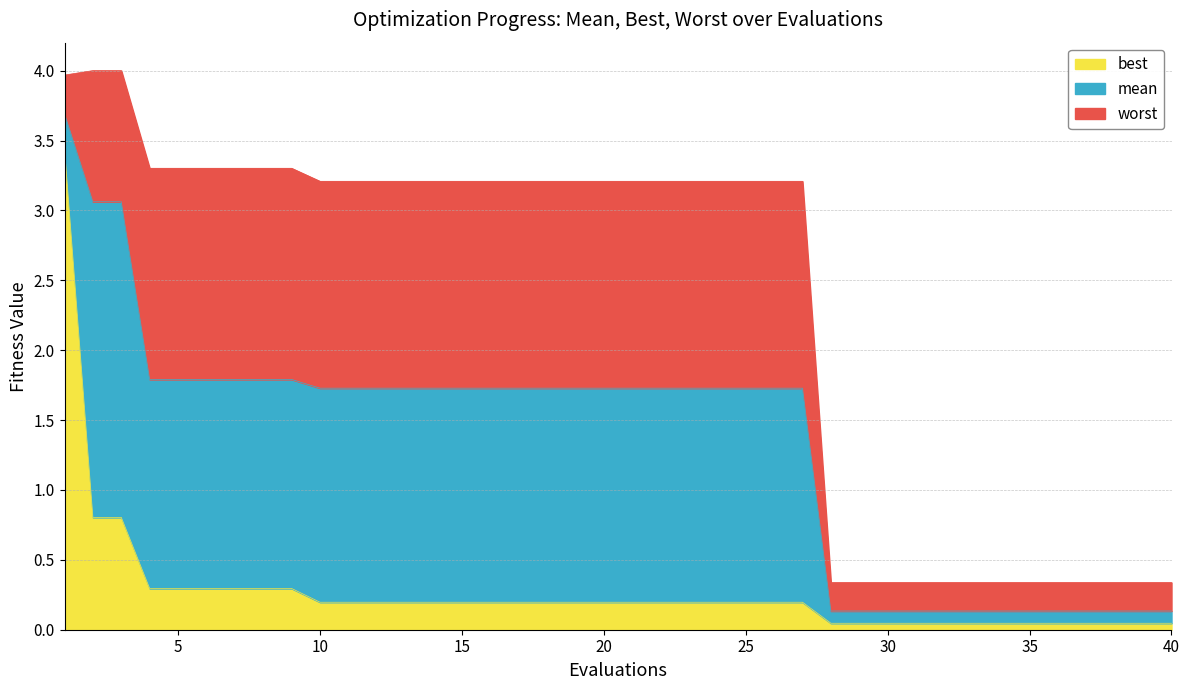

True or false: mean has more than 1 points higher than both neighbors.

False